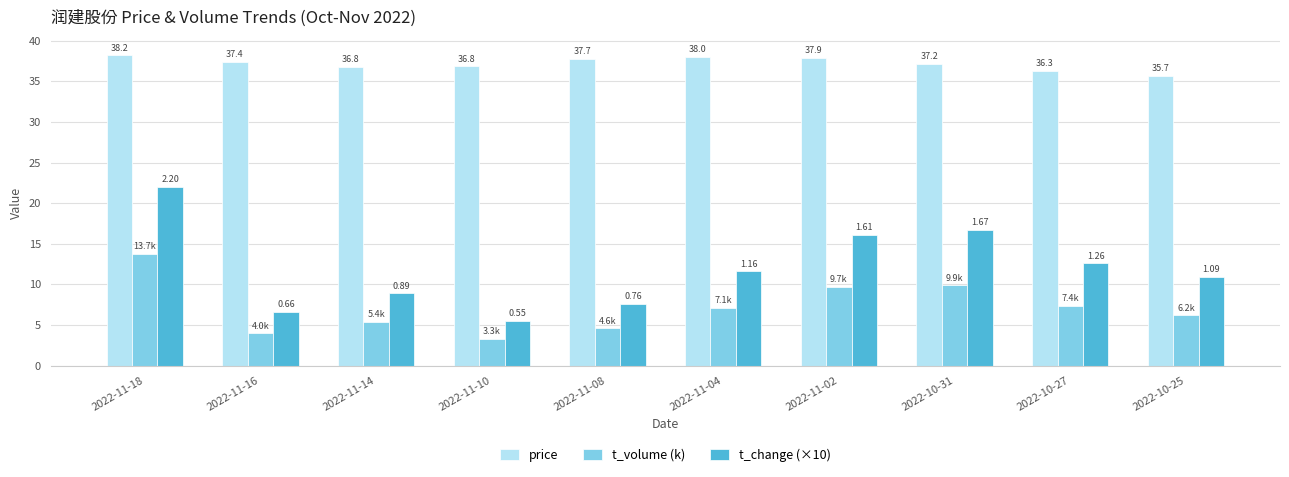

At which category is the sum across all series the highest?

2022-11-18